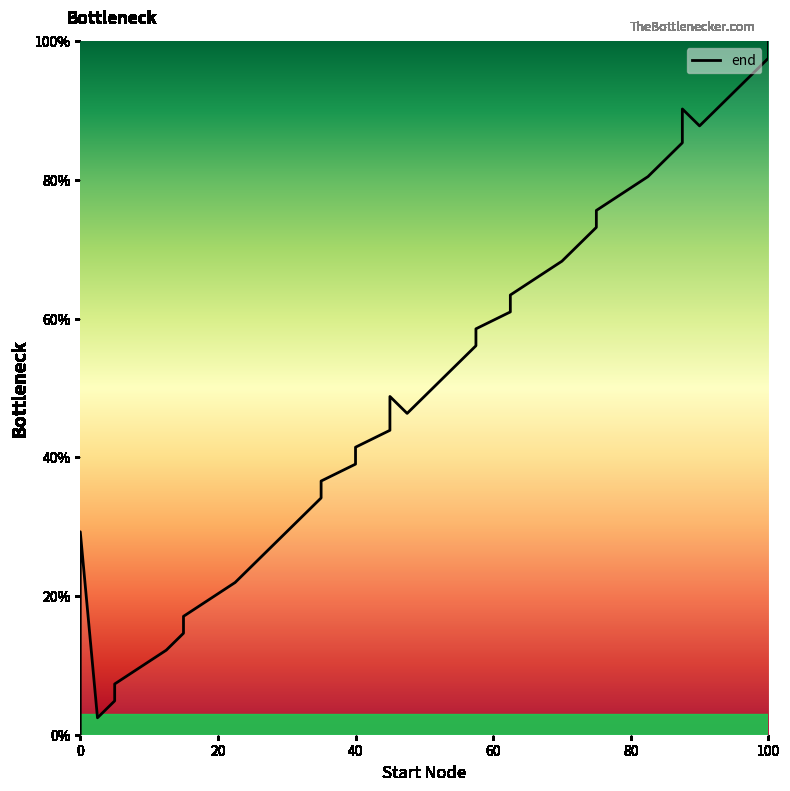

What is the greatest value displayed?

100.0